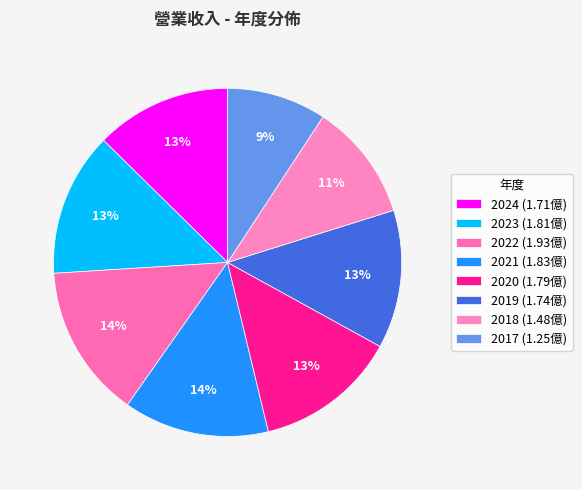

Does 2021 account for over 50% of the chart?

No